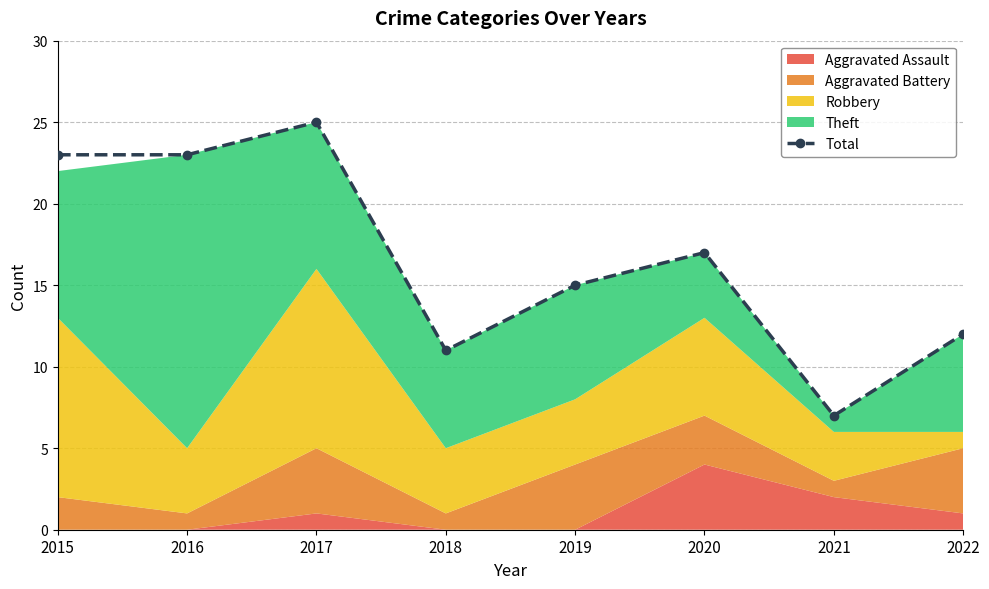

The value at 2022 is 17. True or false?

False